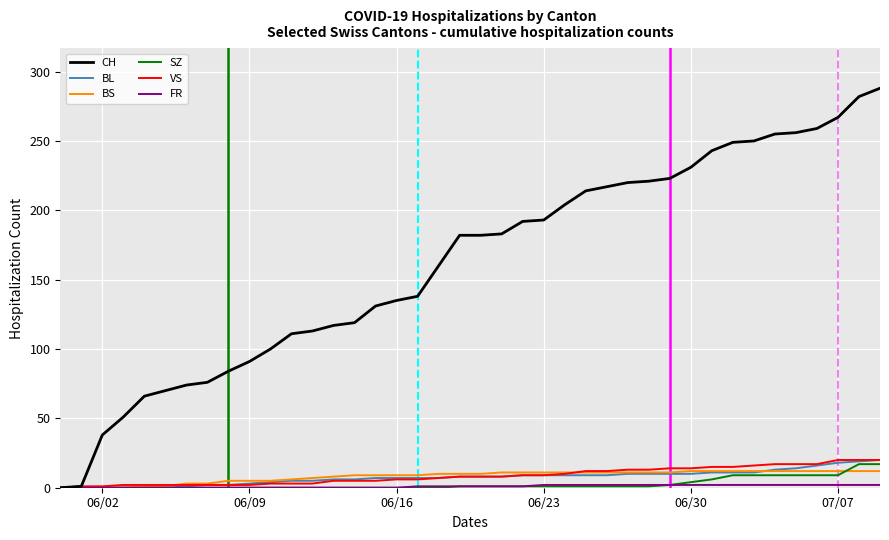

Which series has the widest spread of values?

CH